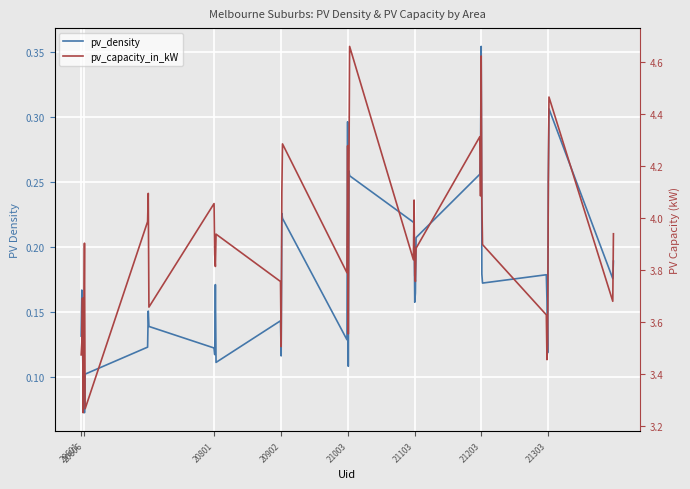

The value of pv_capacity_in_kW at 20801 is 4.1. True or false?

True